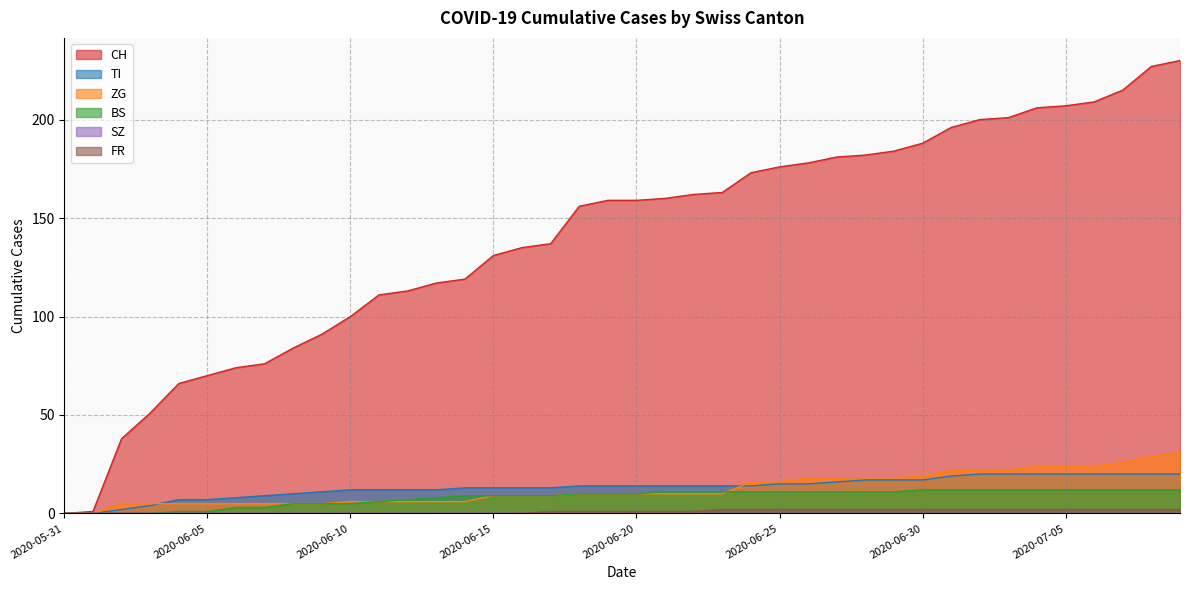

Does the chart have visible grid lines?

Yes